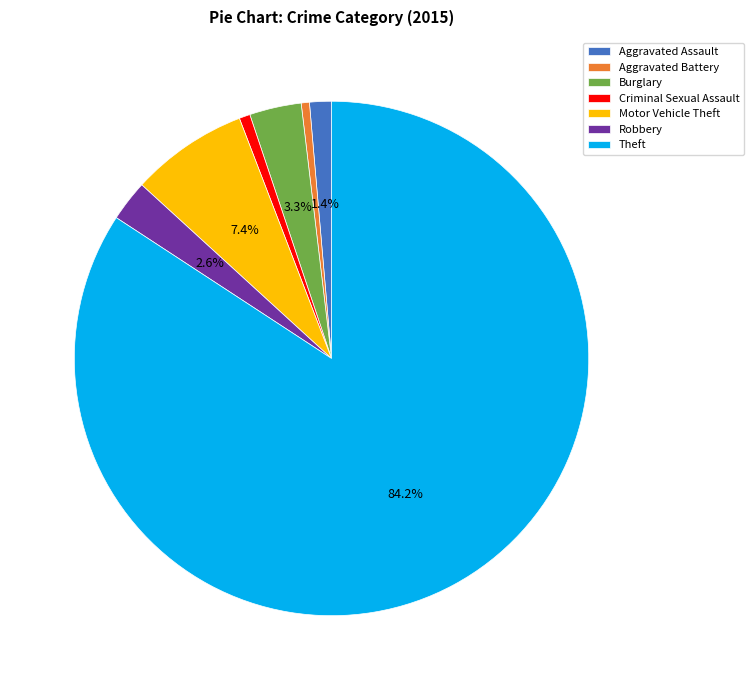

Is the sum of Aggravated Assault and Criminal Sexual Assault greater than half?

No